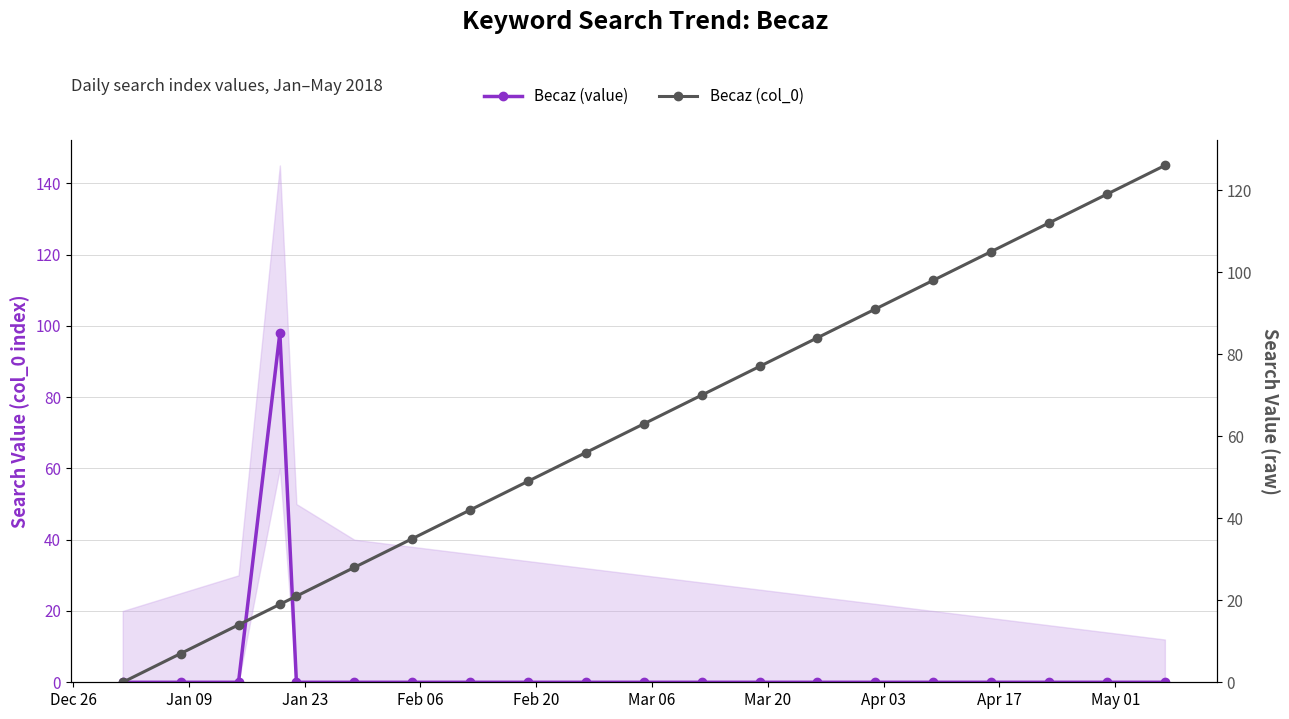

How many lines are shown in the chart?

2